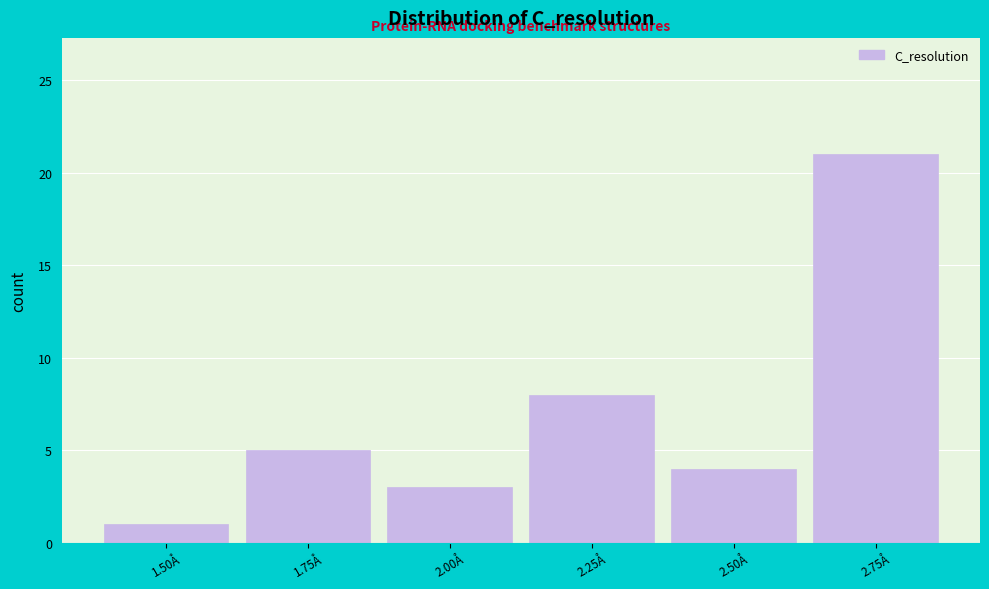

Reading left to right, extract all data points from this chart.

1.50Å=1	1.75Å=5	2.00Å=3	2.25Å=8	2.50Å=4	2.75Å=21